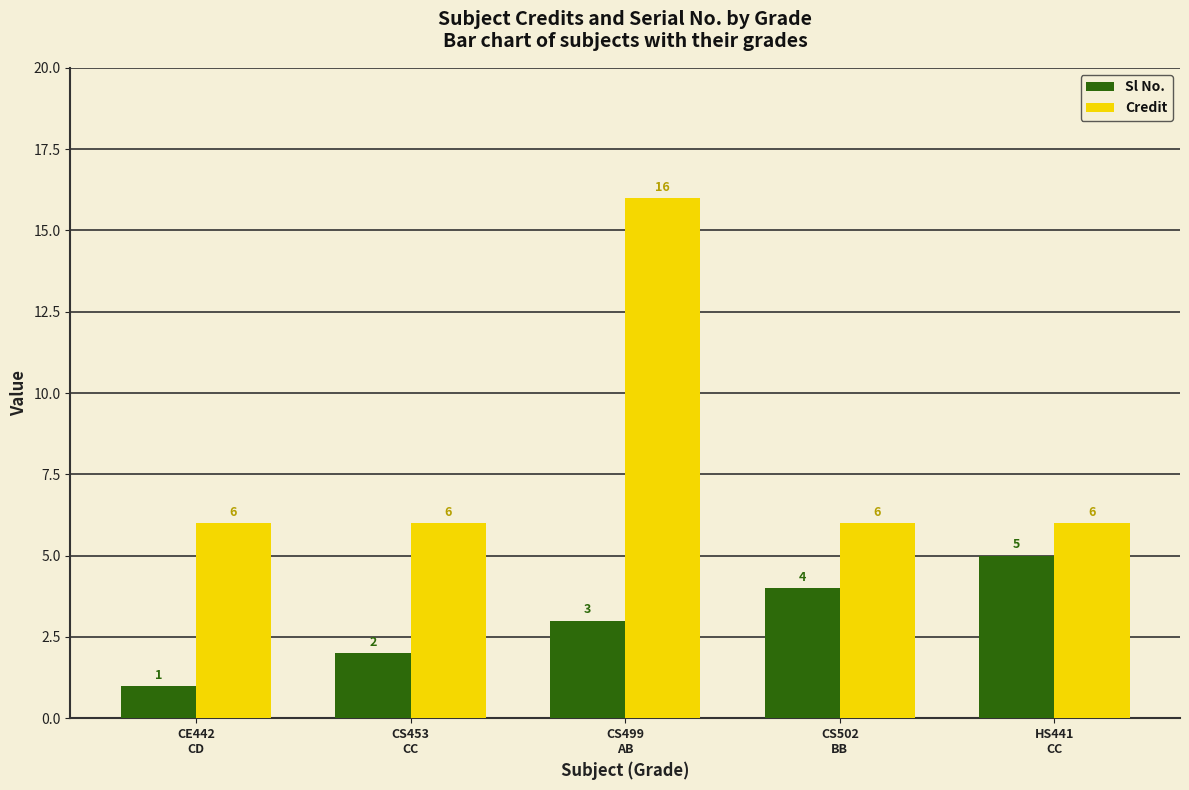

Which series changed the most between CS502
BB and HS441
CC?

Sl No.